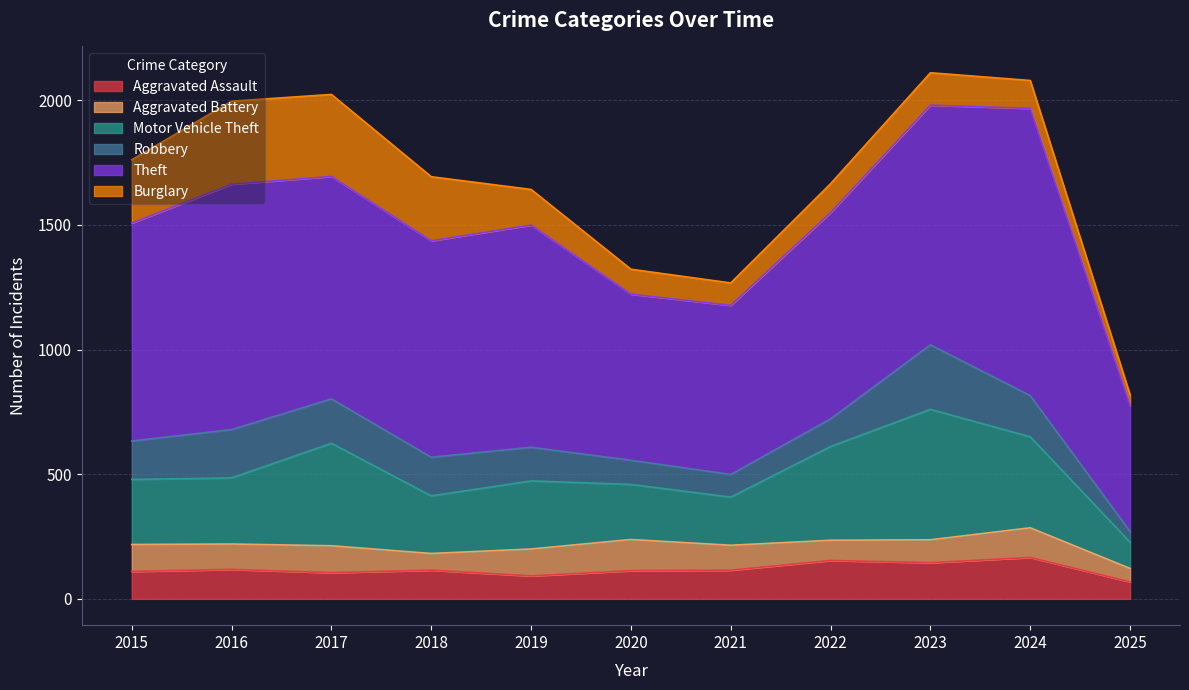

Which category has the highest value across all series?

2024